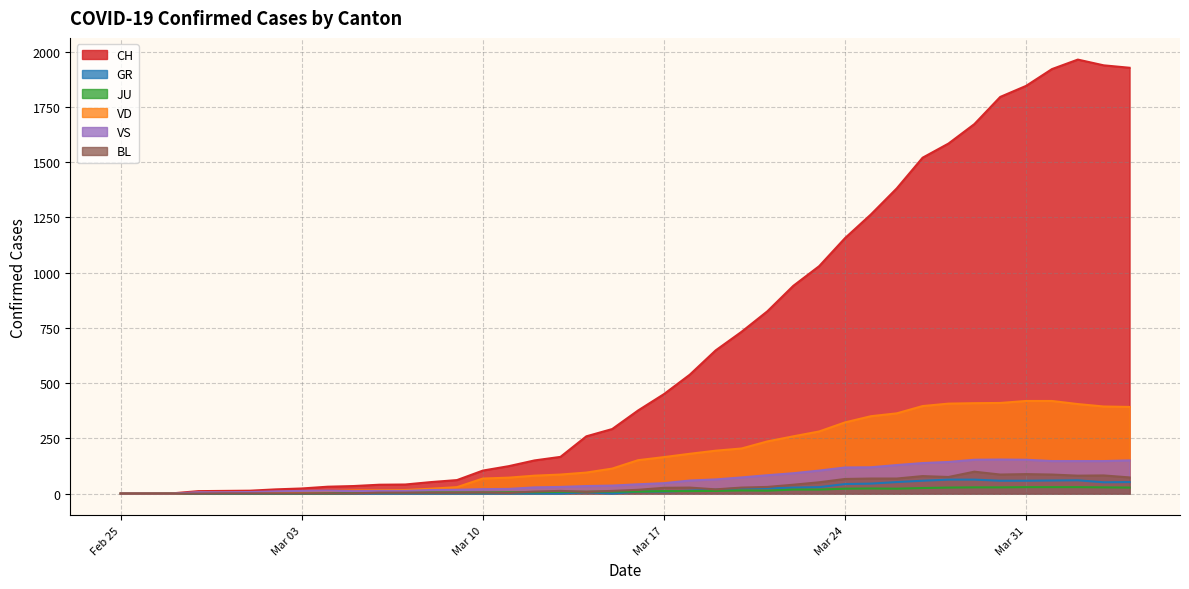

What is the total value across all series at 2020-03-30?

2531